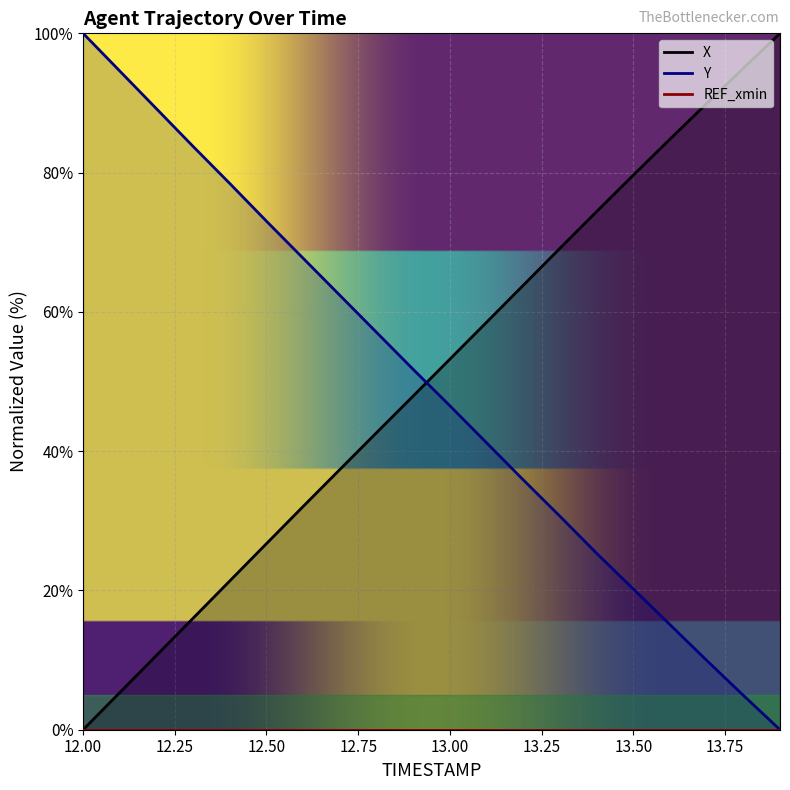

Reading right to left, transcribe all the data shown in this chart.

X: 100.0	95.0	89.9	84.8	79.6	74.4	69.1	63.8	58.5	53.2	47.9	42.7	37.4	32.1	26.7	21.4	16.0	10.7	5.3	0.0
Y: 0.0	4.9	10.0	15.1	20.2	25.3	30.7	35.9	41.2	46.5	51.7	57.1	62.4	67.7	73.0	78.4	83.8	89.2	94.6	100.0